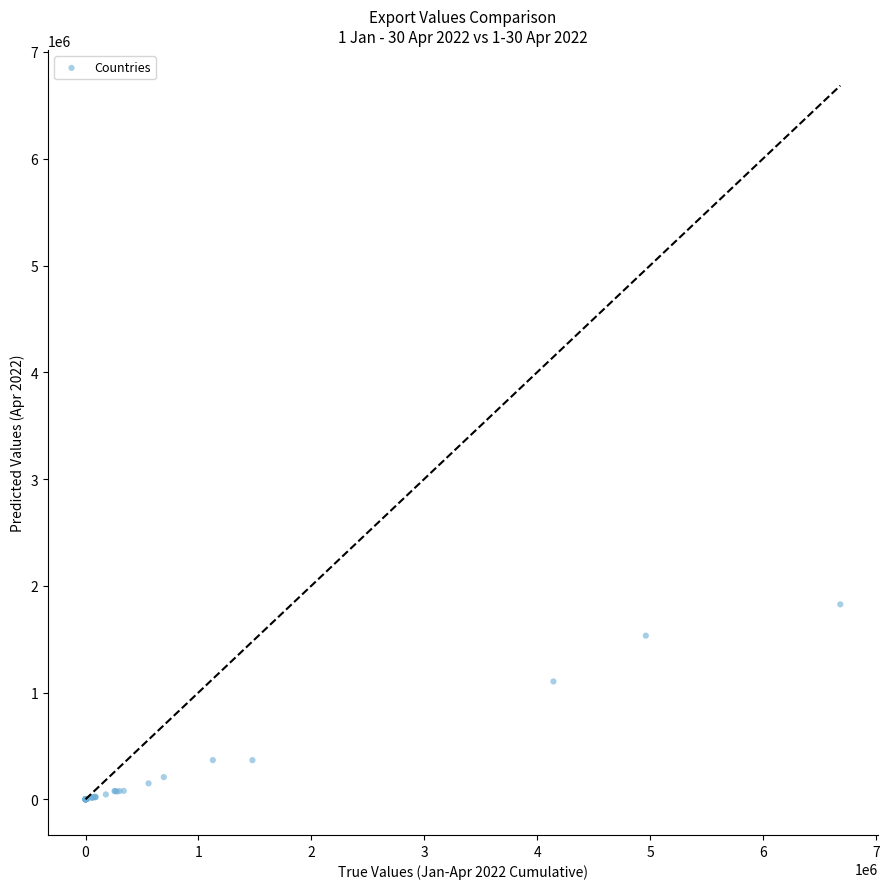

What Y value in the scatter plot is closest to 913071?

1103615.2